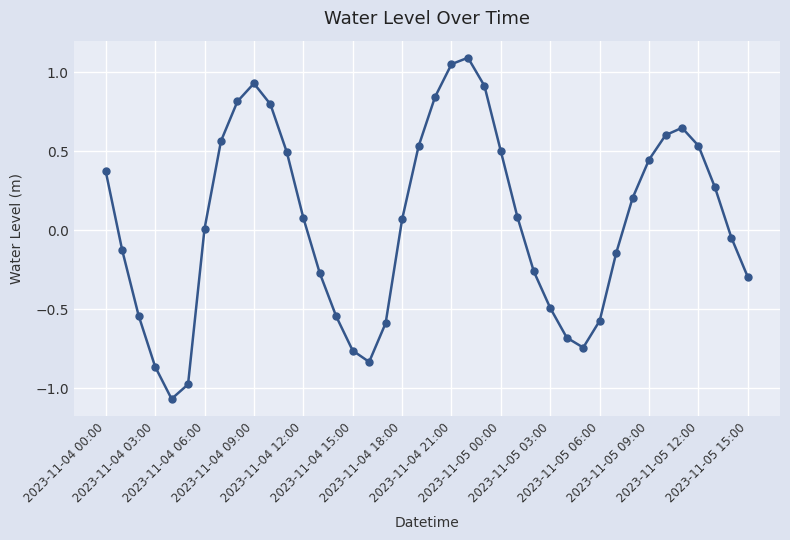

How many points are higher than both their immediate neighbors (excluding endpoints)?

3